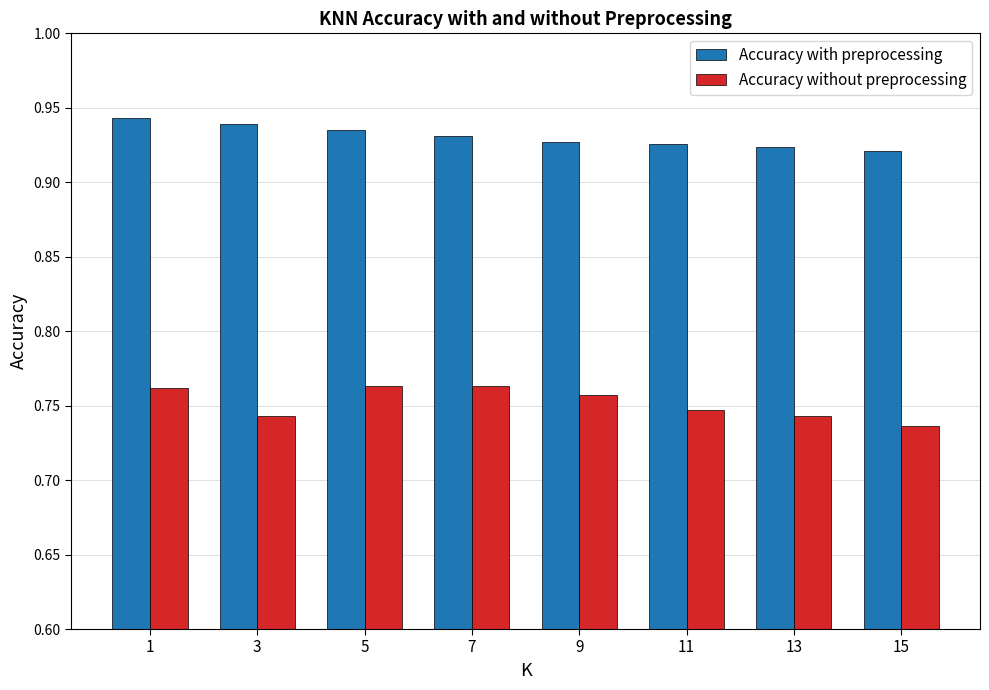

How many bars are there in total?

16